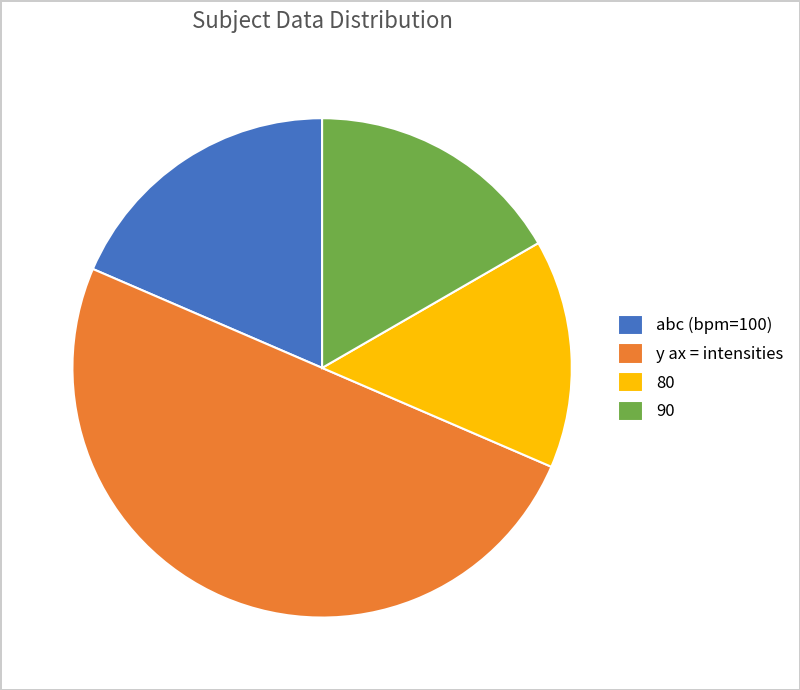

How many segments does this pie chart have?

4